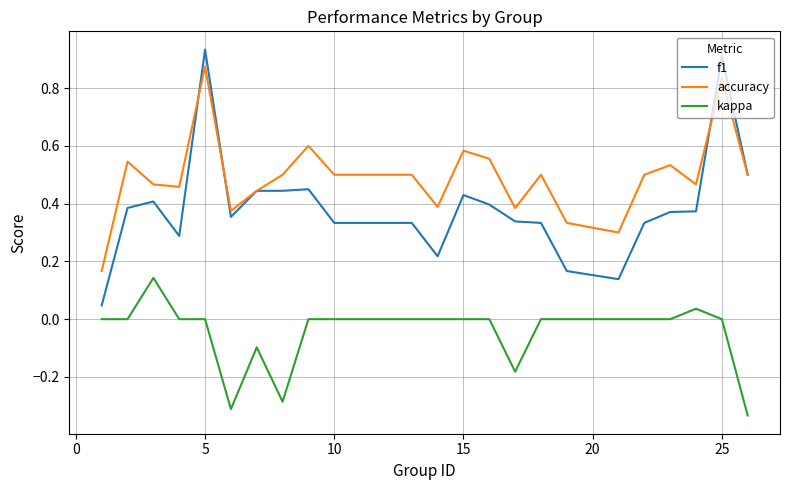

Which series has the largest range (max minus min)?

f1